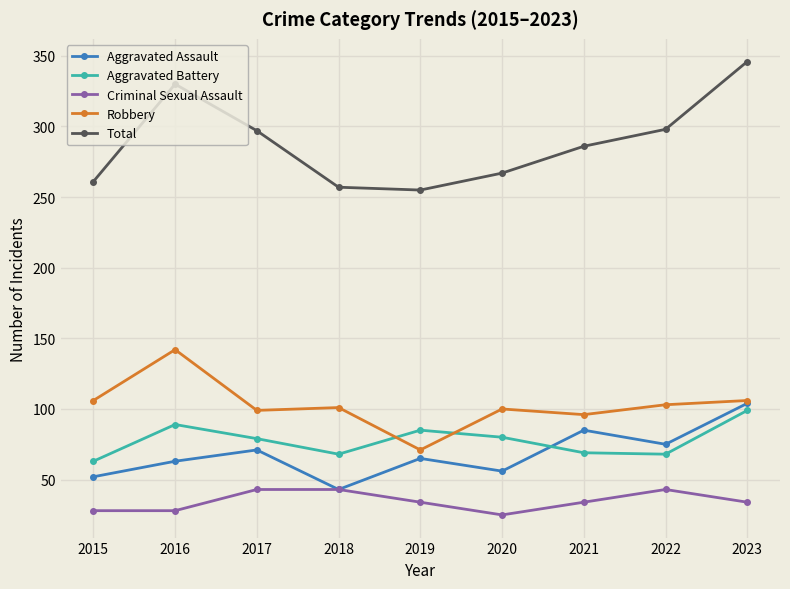

At which category does Aggravated Battery reach its first local valley?

2018